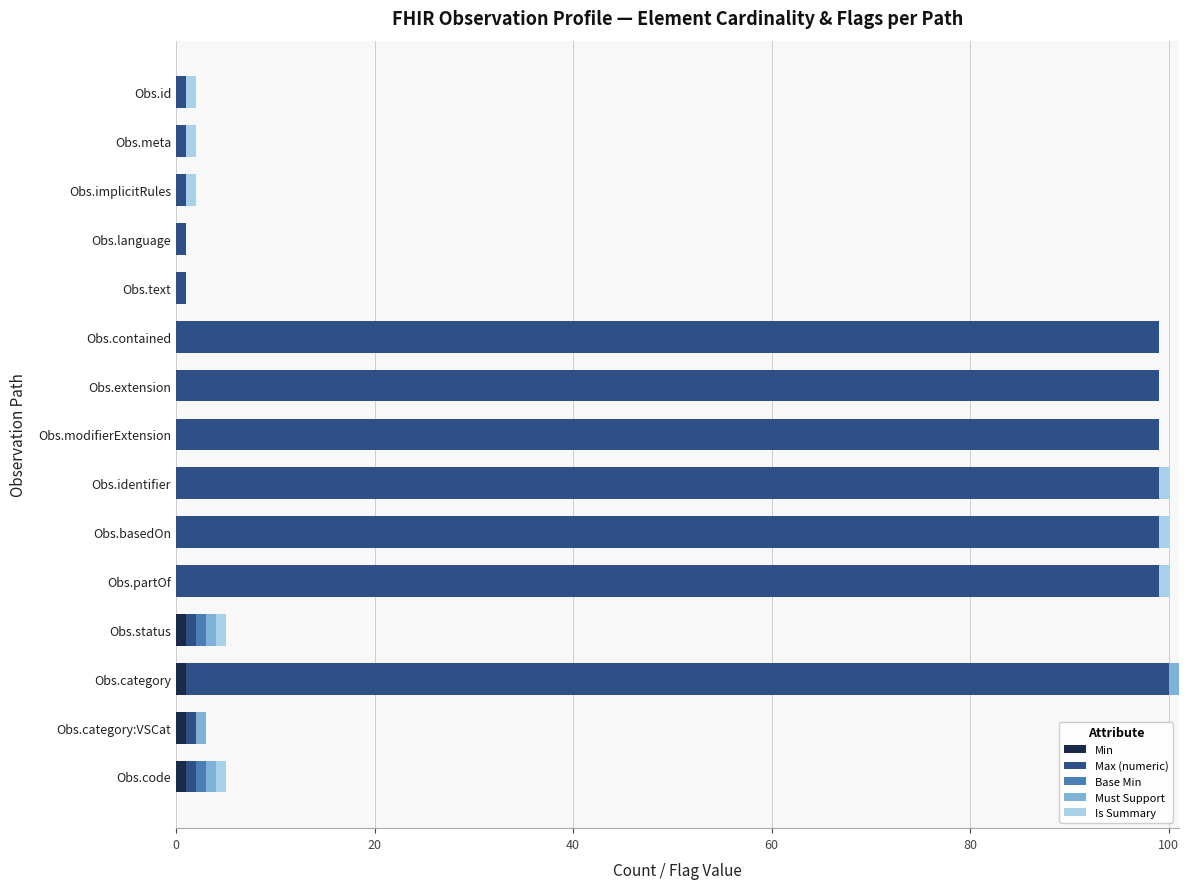

What position from the left is Obs.category:VSCat?

14